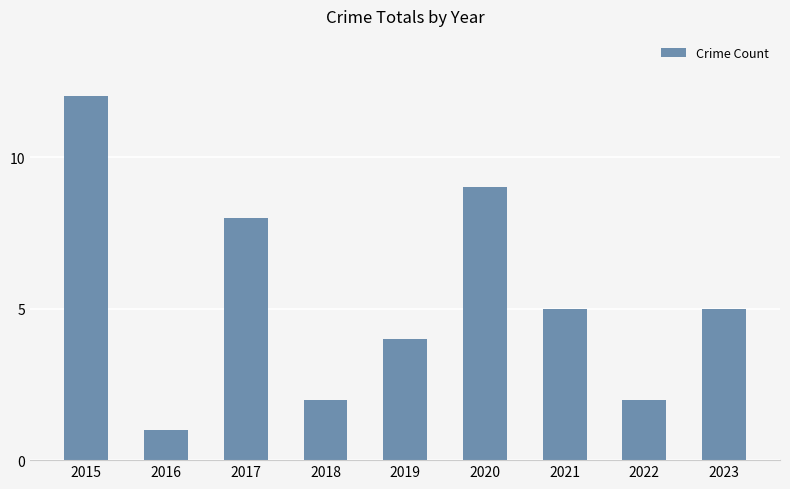

Which has a higher value, 2017 or 2015?

2015